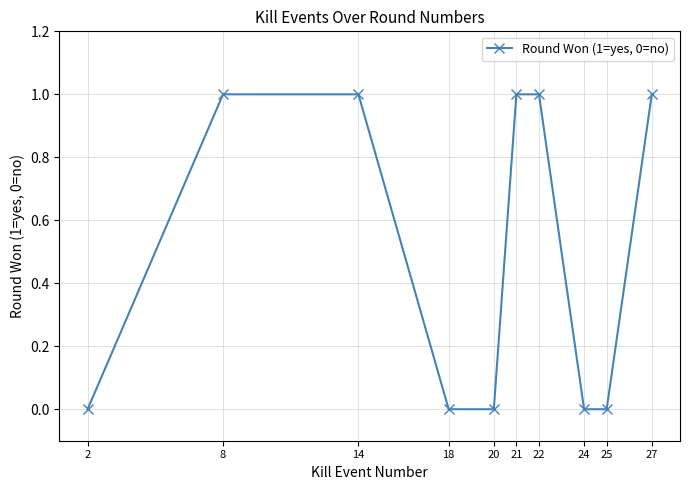

The value at 8 is 0. True or false?

False